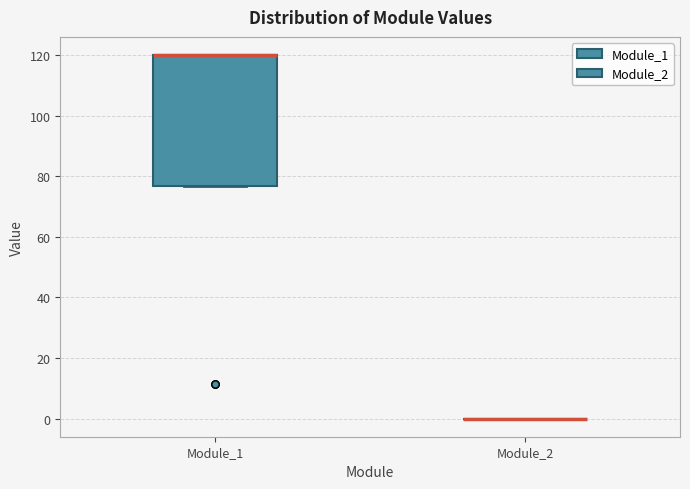

Reading left to right, transcribe this box plot: for each box, give where its median line is, the range the box spans, and where its two whiskers end, as read against the y-axis. The values are not printed on the chart, so give them approximately, as read against the axis.

Module_1: median 120 (drawn on the box's upper edge), box 76 to 120, whiskers 76 to 120
Module_2: box collapsed to a line at 0, whiskers 0 to 0